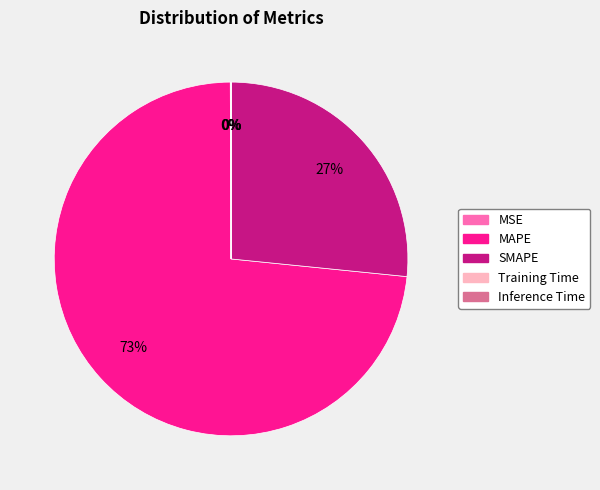

Is there a majority slice in this chart?

Yes